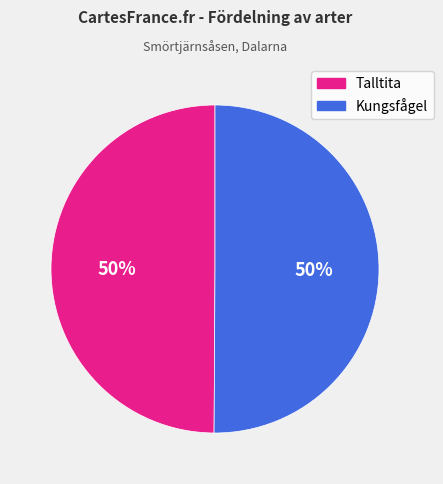

To the nearest percent, what portion does Talltita represent?

50%